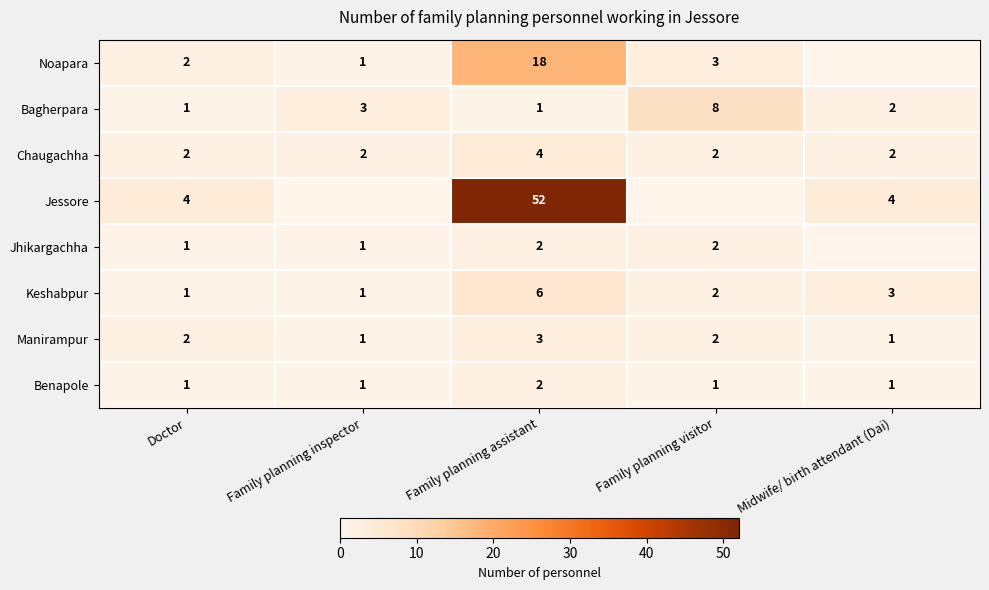

What is the difference between the second highest and minimum values in the Keshabpur series?

2